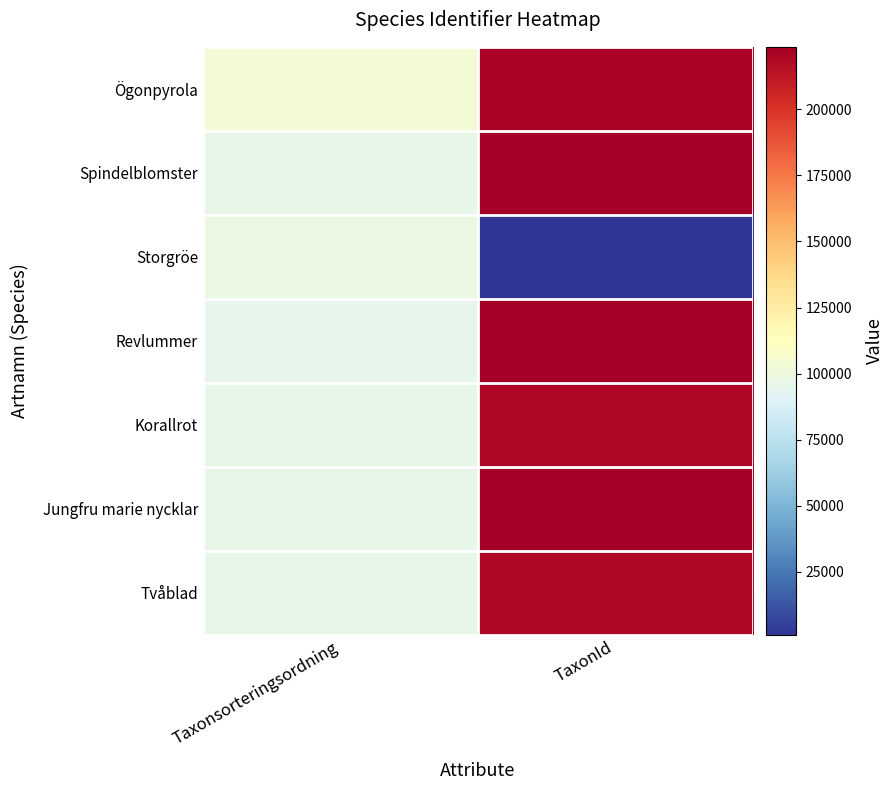

What is the smallest value displayed?

1256